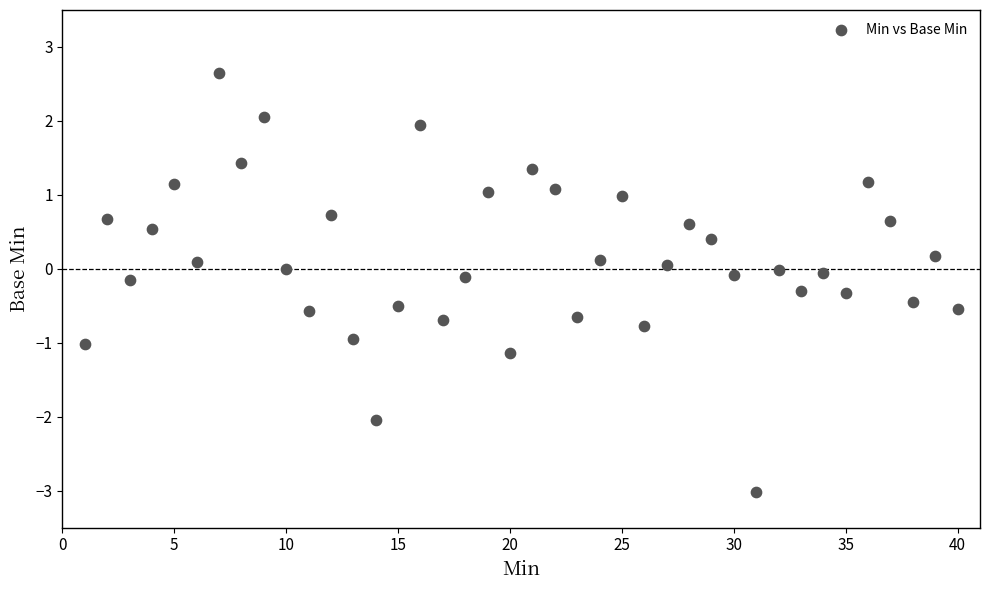

What is the range of Y values (max minus min)?

5.7